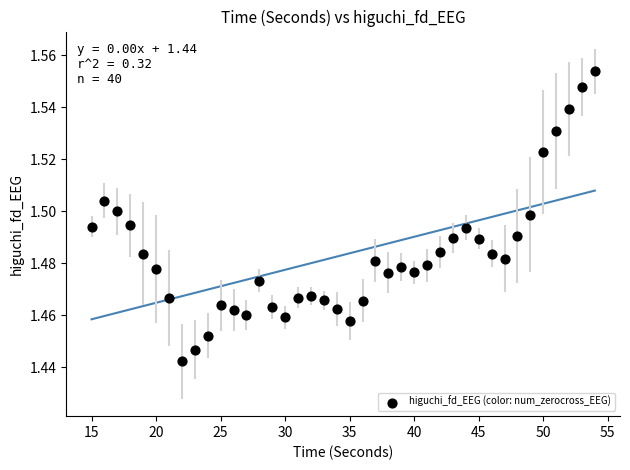

What is the range of X values (max minus min)?

39.0